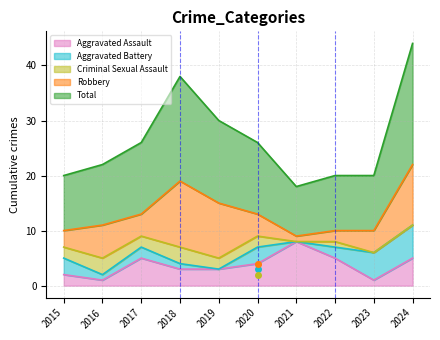

True or false: Criminal Sexual Assault and Aggravated Assault intersect in this chart.

True